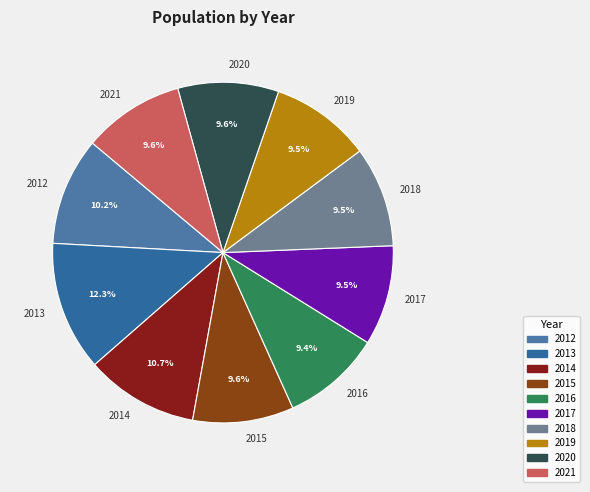

What is the largest slice in the pie chart?

2013